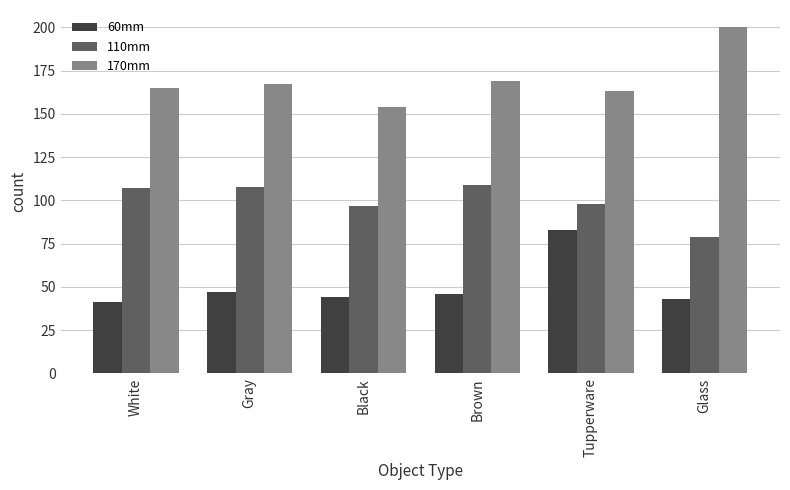

At which label is 170mm closest to 177?

Brown